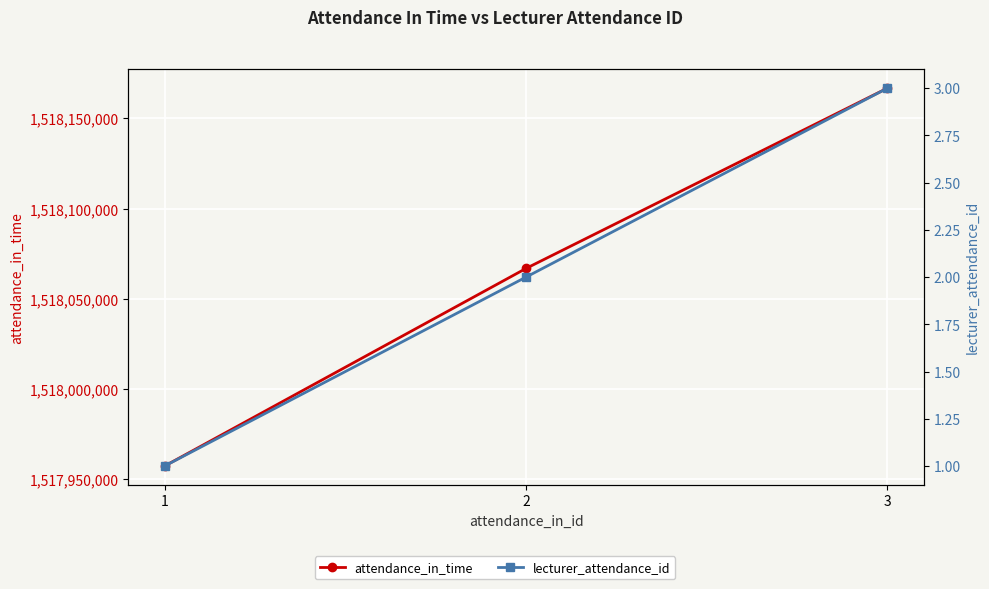

What is the average value of the lecturer_attendance_id series?

2